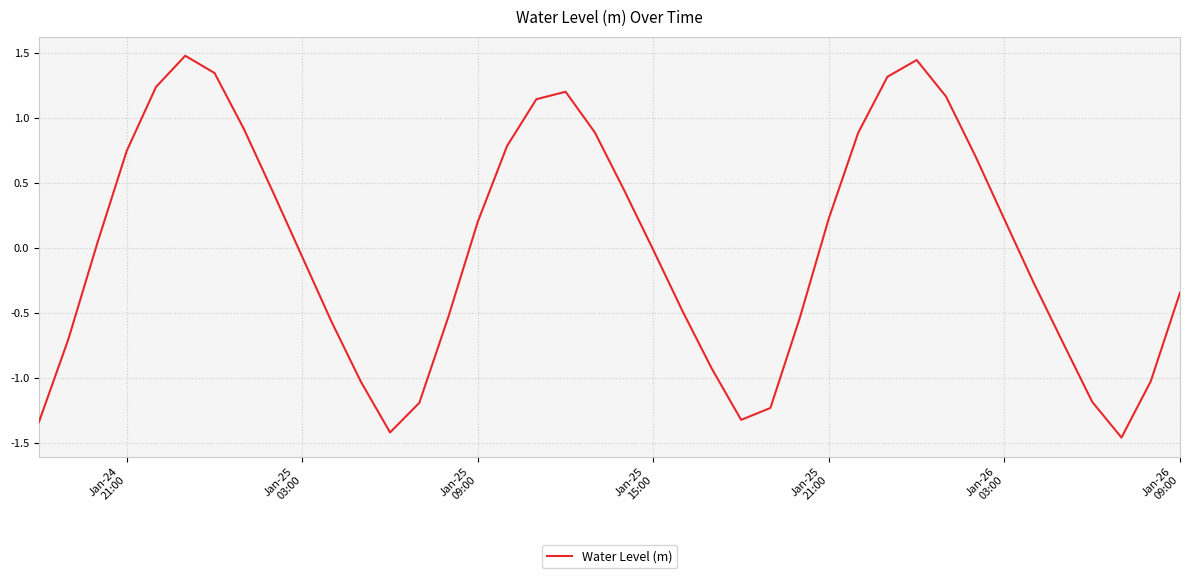

What is the difference between the maximum and minimum values?

2.9